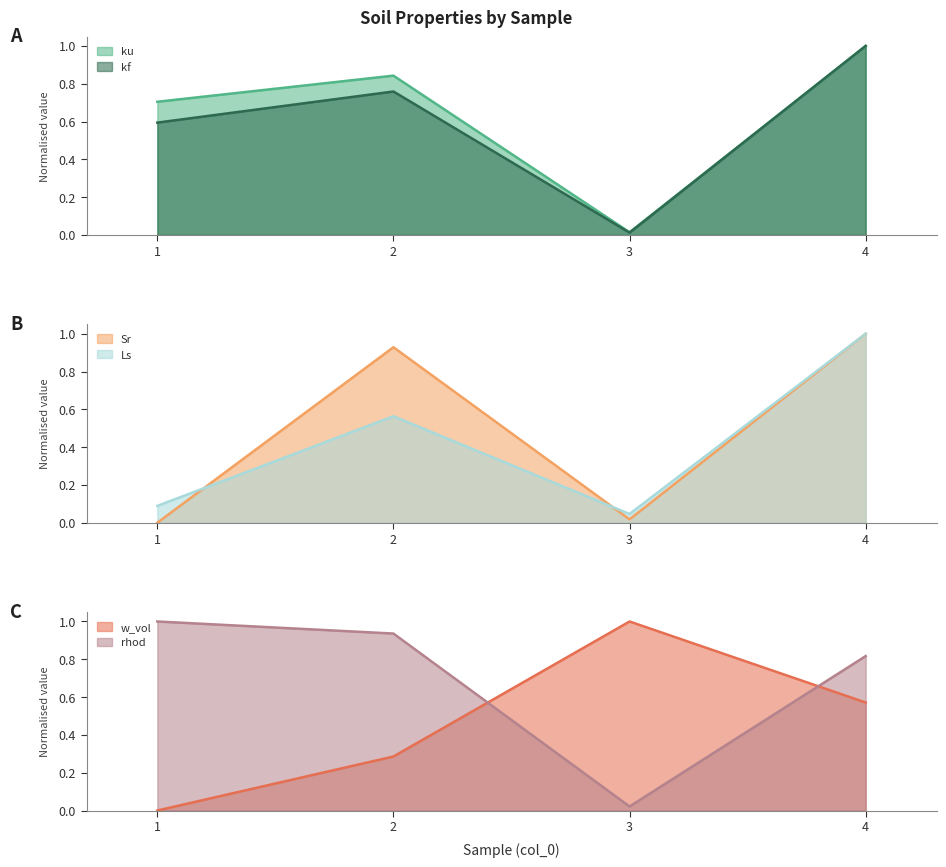

What is the highest value of the ku series?

1.0